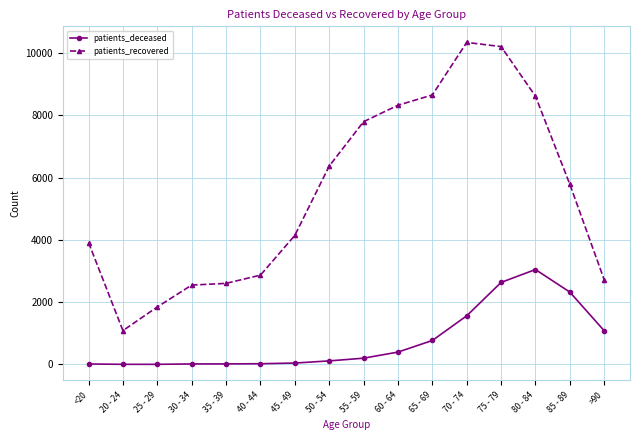

What is the total value across all series at 25 - 29?

1849